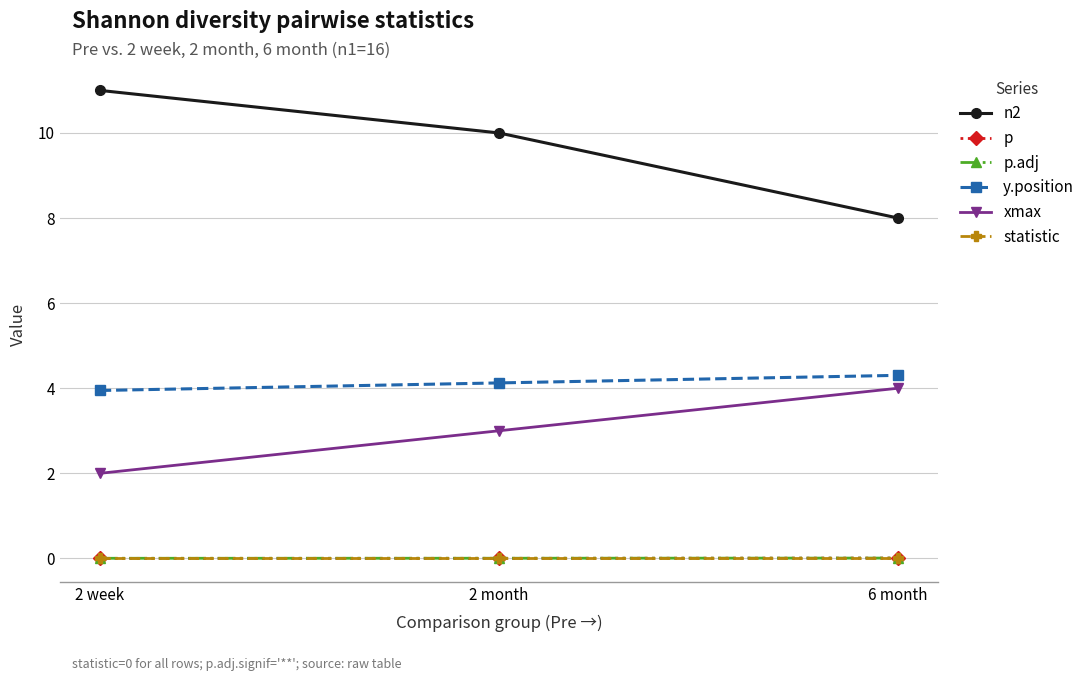

What is the total value across all series at 2 week?

17.0